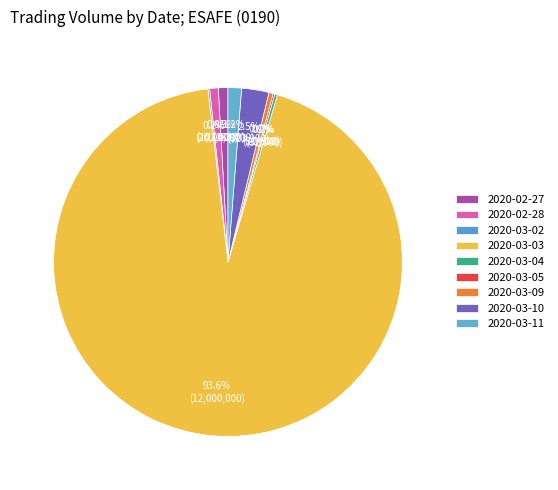

To the nearest percent, what portion does 2020-03-11 represent?

1%